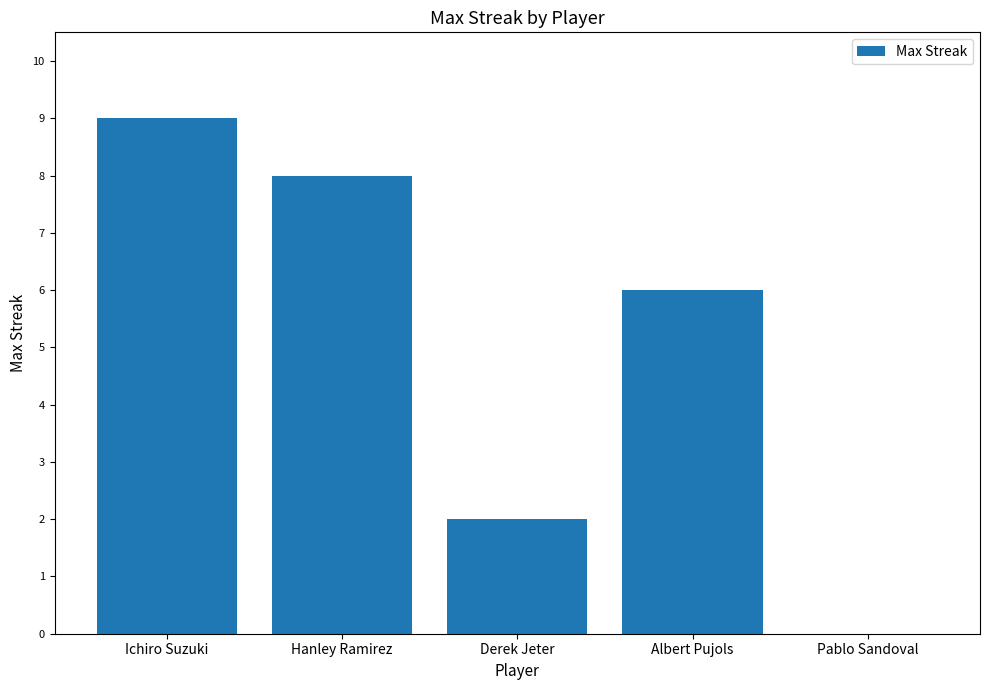

Between Pablo Sandoval and Hanley Ramirez, which is larger?

Hanley Ramirez